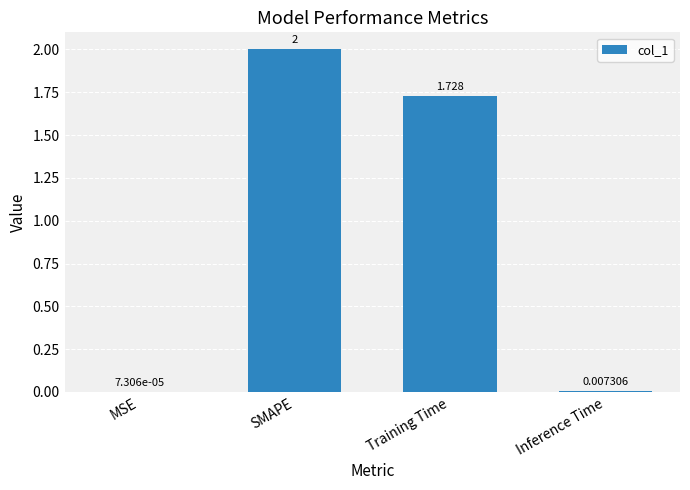

Which has a higher value, Training Time or Inference Time?

Training Time